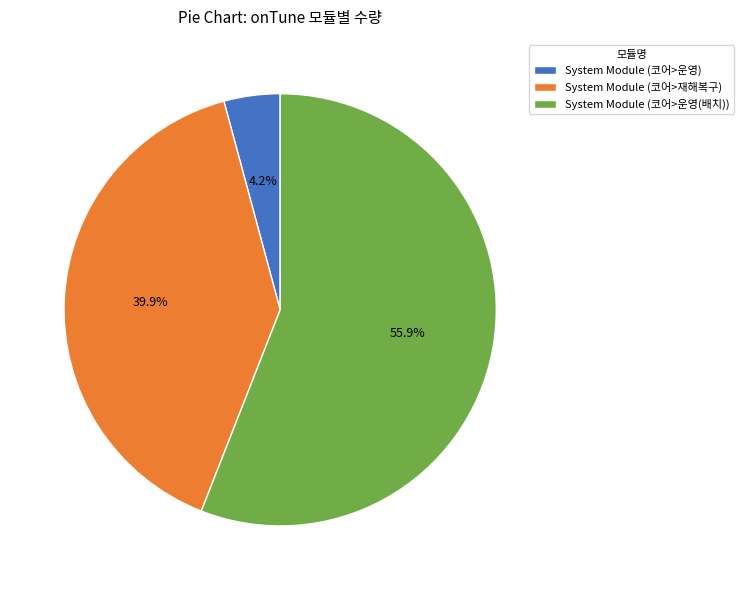

Is it true that System Module (코어>운영) is 4% of the pie?

True